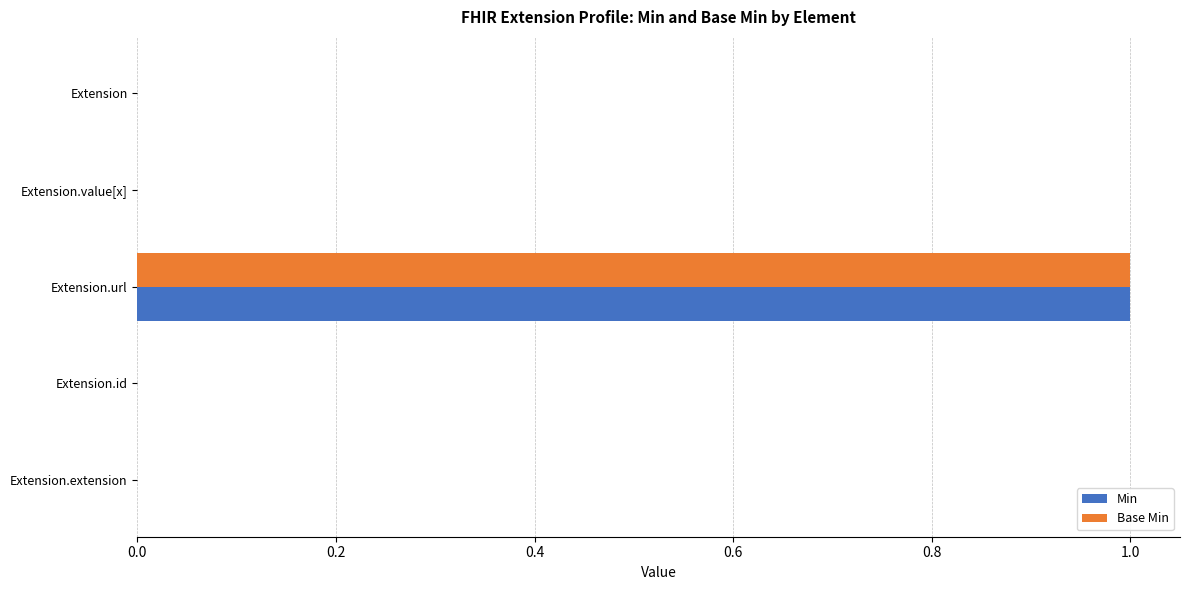

Which category has the highest value in the Base Min series?

Extension.url